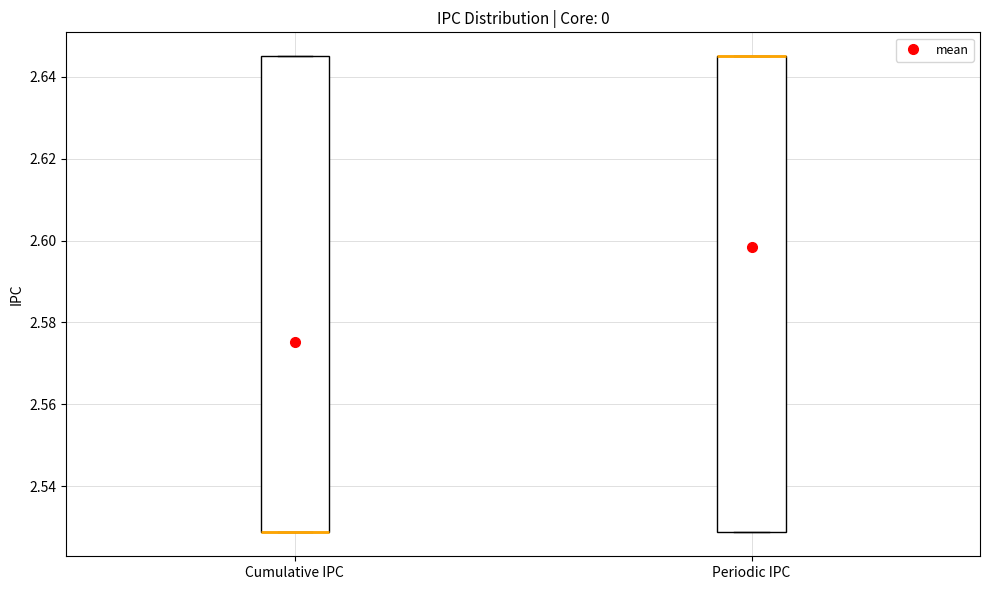

Reading left to right, transcribe this box plot: for each box, give where its median line is, the range the box spans, and where its two whiskers end, as read against the y-axis. The values are not printed on the chart, so give them approximately, as read against the axis.

Cumulative IPC: median 2.528 (drawn on the box's lower edge), box 2.528 to 2.646, whiskers 2.528 to 2.646
Periodic IPC: median 2.646 (drawn on the box's upper edge), box 2.528 to 2.646, whiskers 2.528 to 2.646